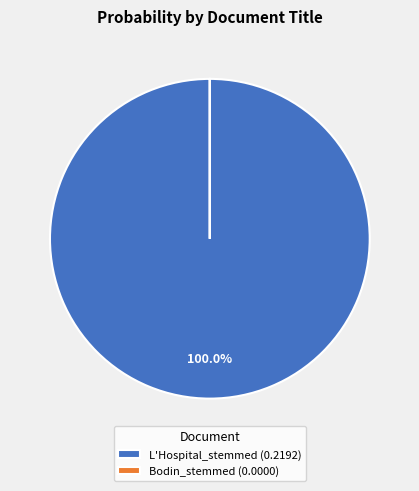

True or false: L'Hospital_stemmed accounts for 100% of the total.

True